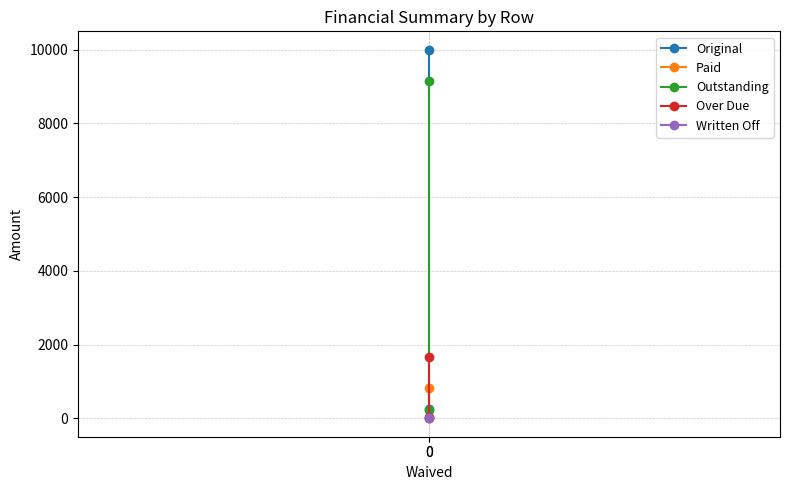

What is the sum of all Original values?

10245.4